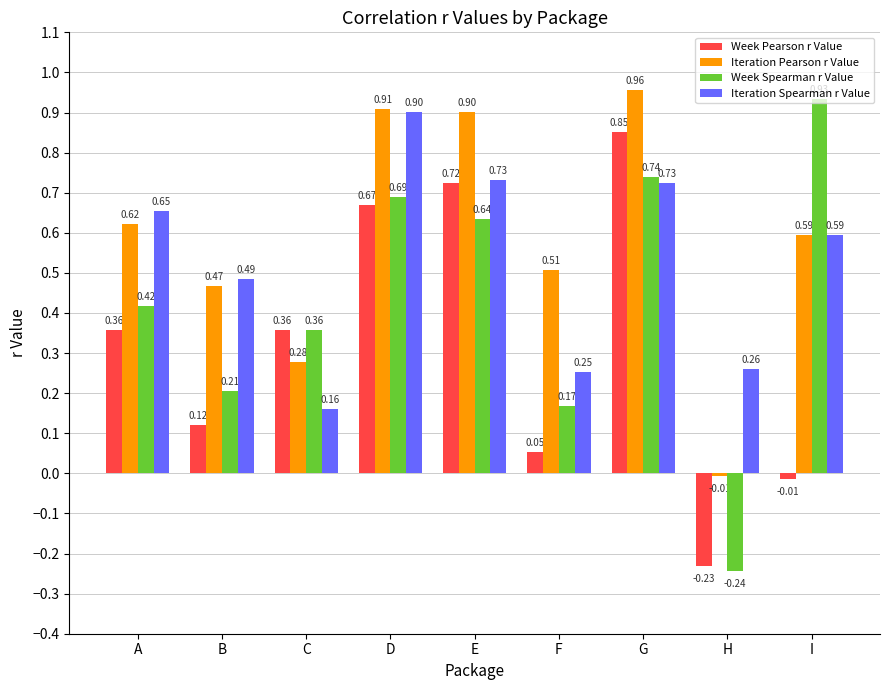

What is the difference between the maximum and minimum values in the Week Spearman r Value series?

1.2